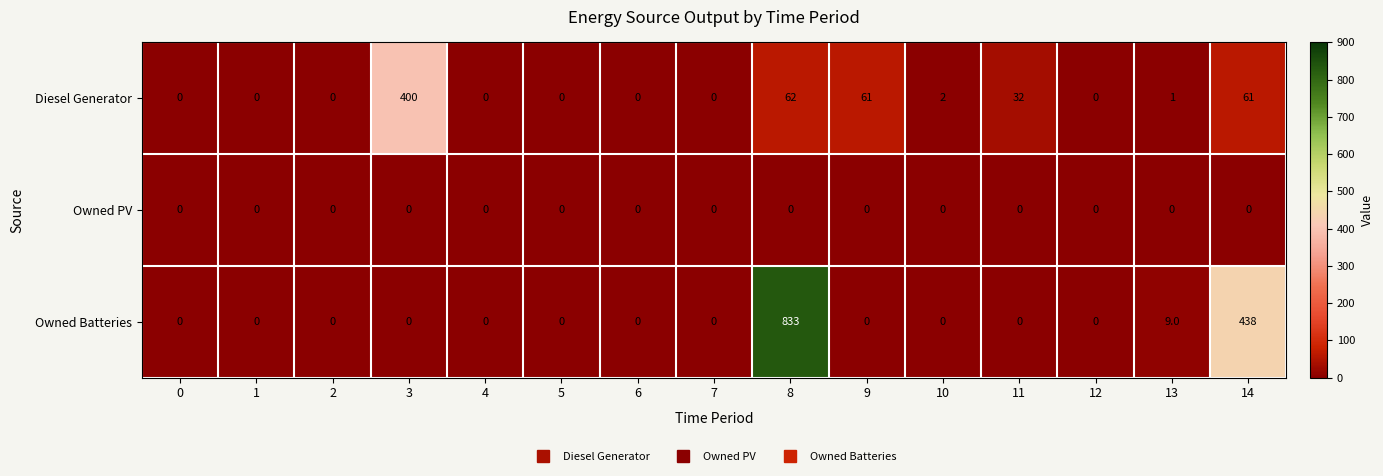

Which series has the largest total across all categories?

Owned Batteries